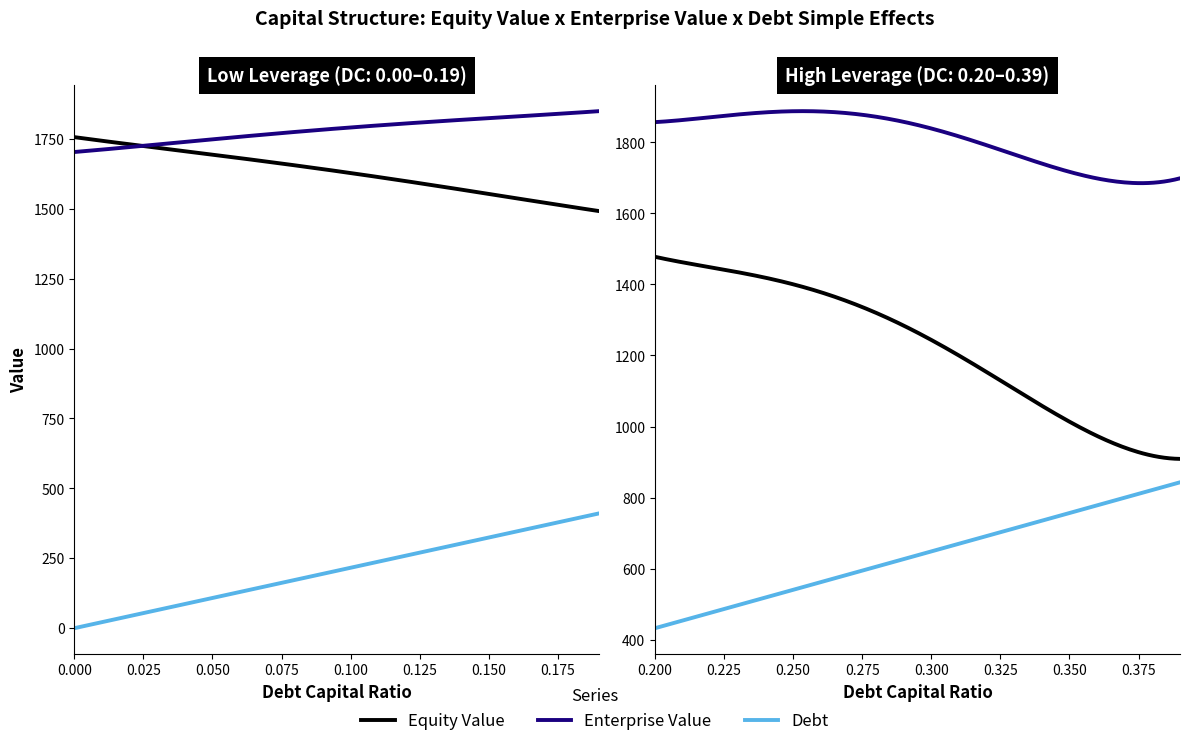

At which label does enterprise_value first exceed 1807?

0.12